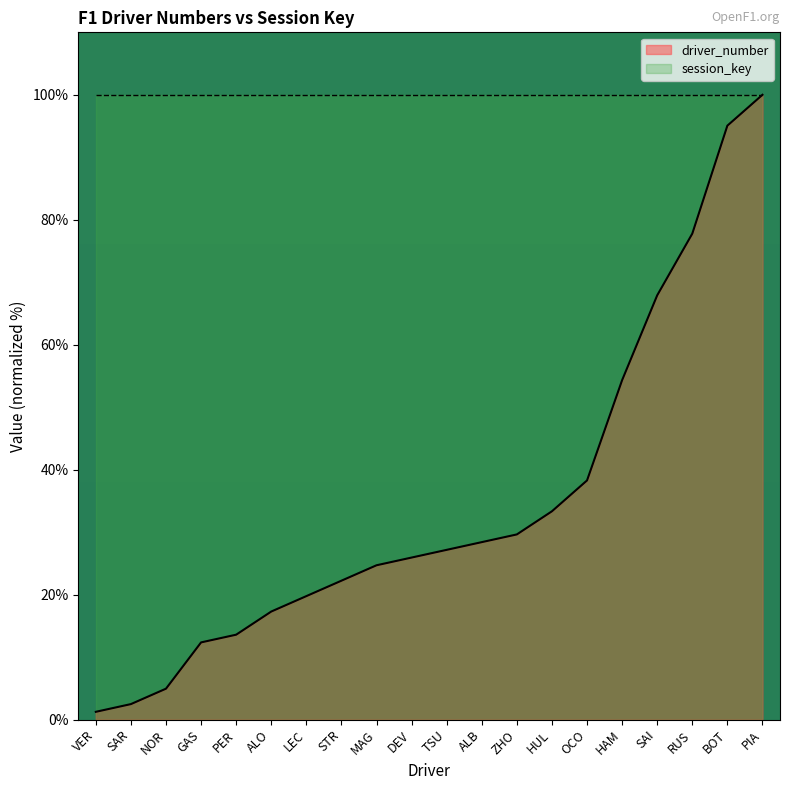

What is the difference between the second highest and minimum values?

93.8